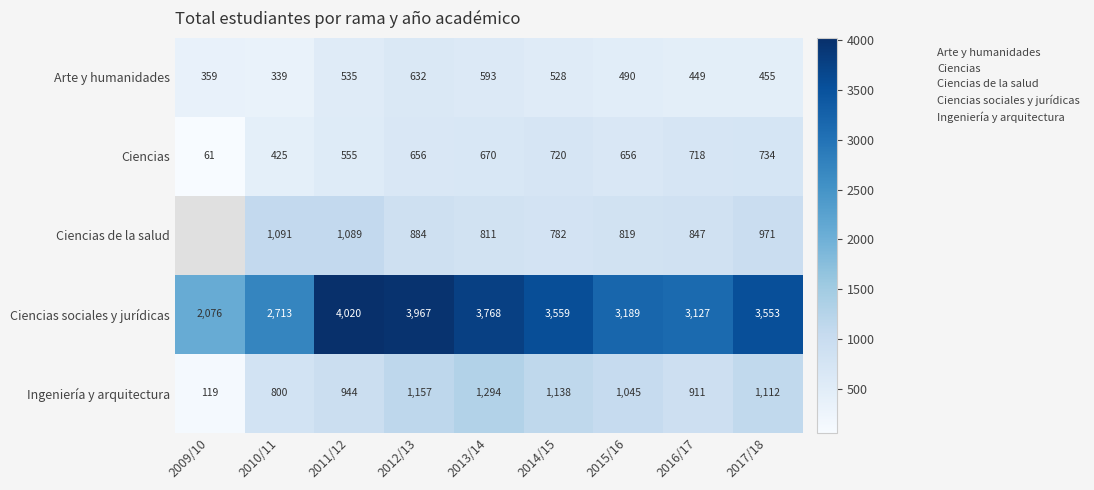

True or false: Arte y humanidades has a value of 720.6 at 2011/12.

False